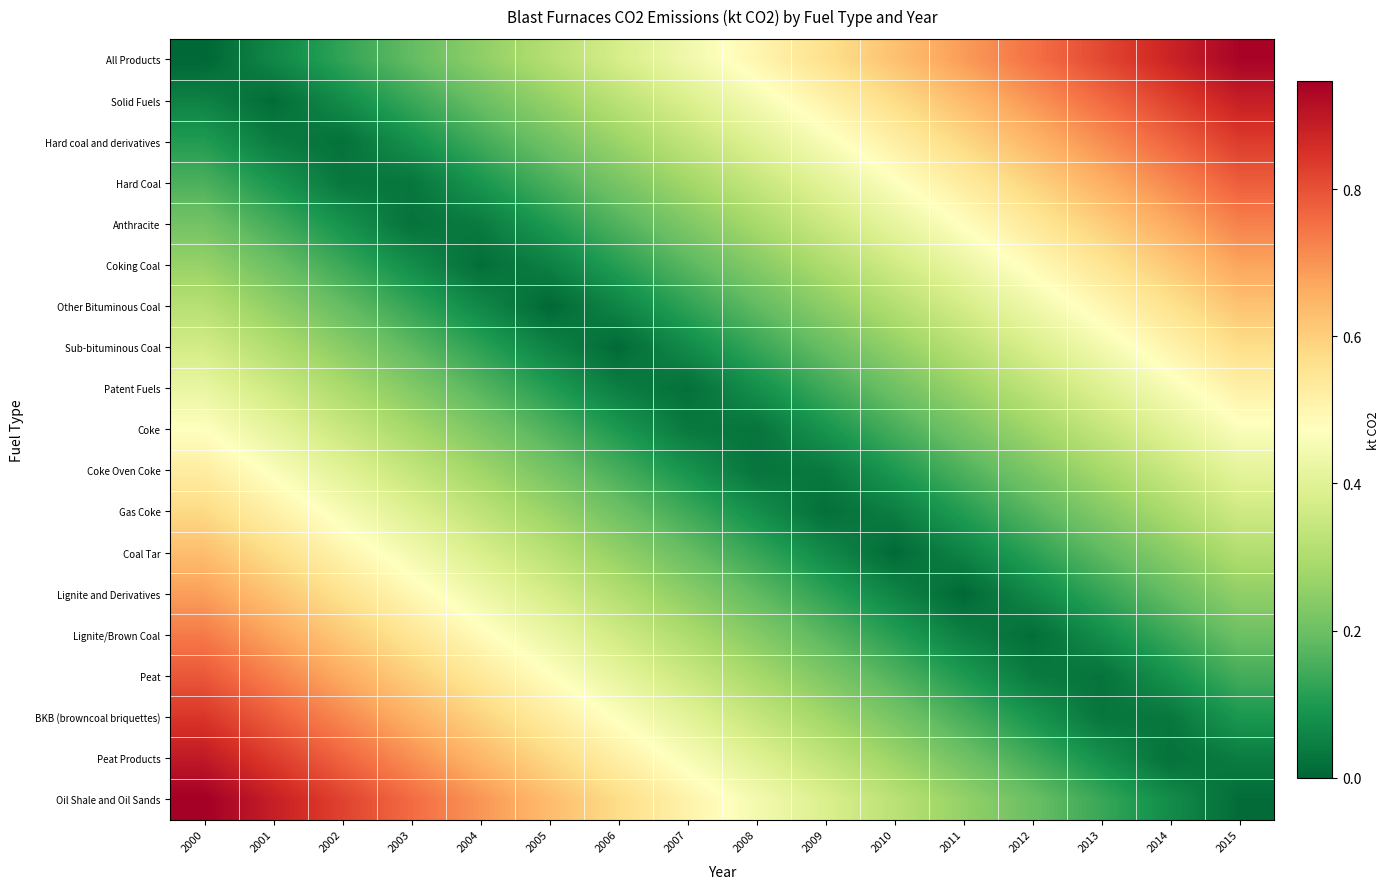

Which category has the highest value across all series?

2000